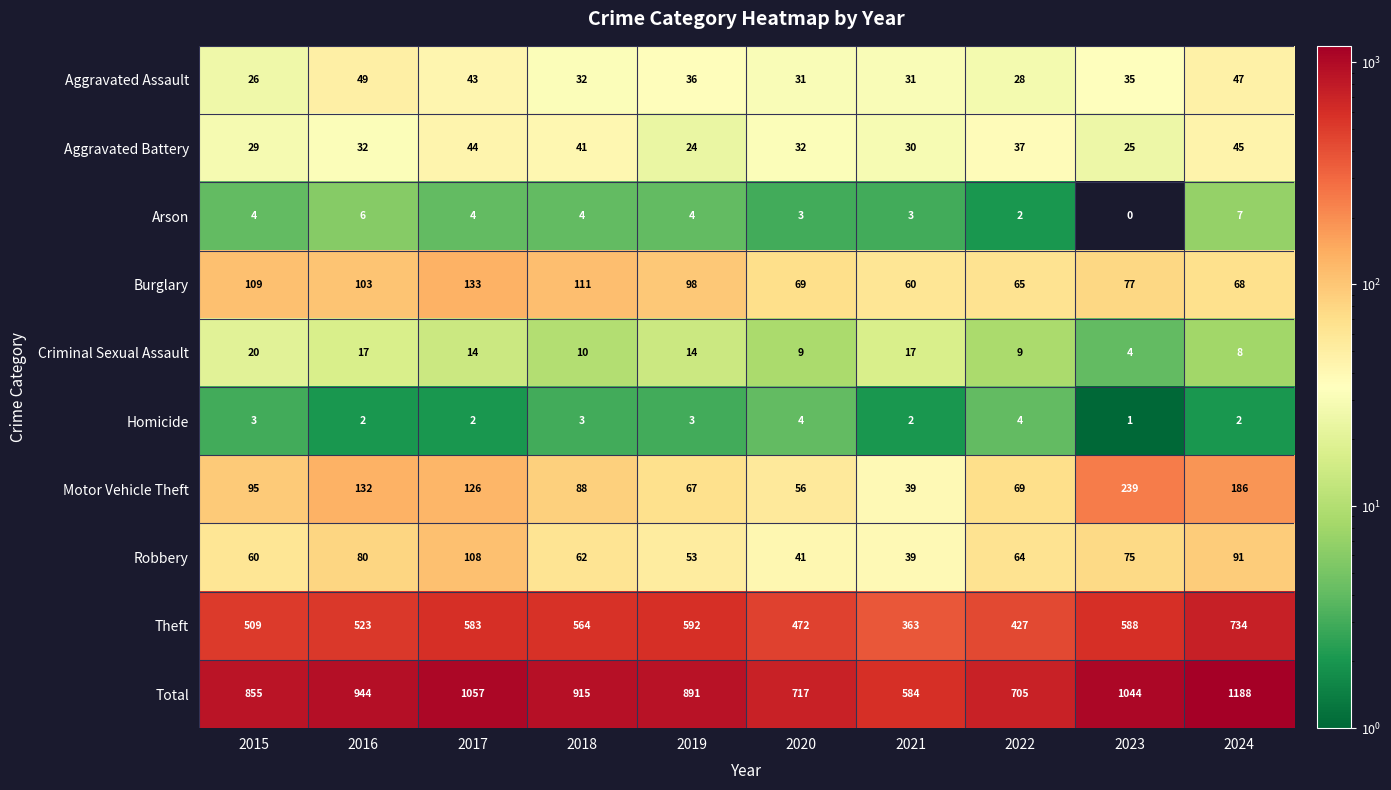

Between 2019 and 2023, which series saw the biggest shift?

Motor Vehicle Theft